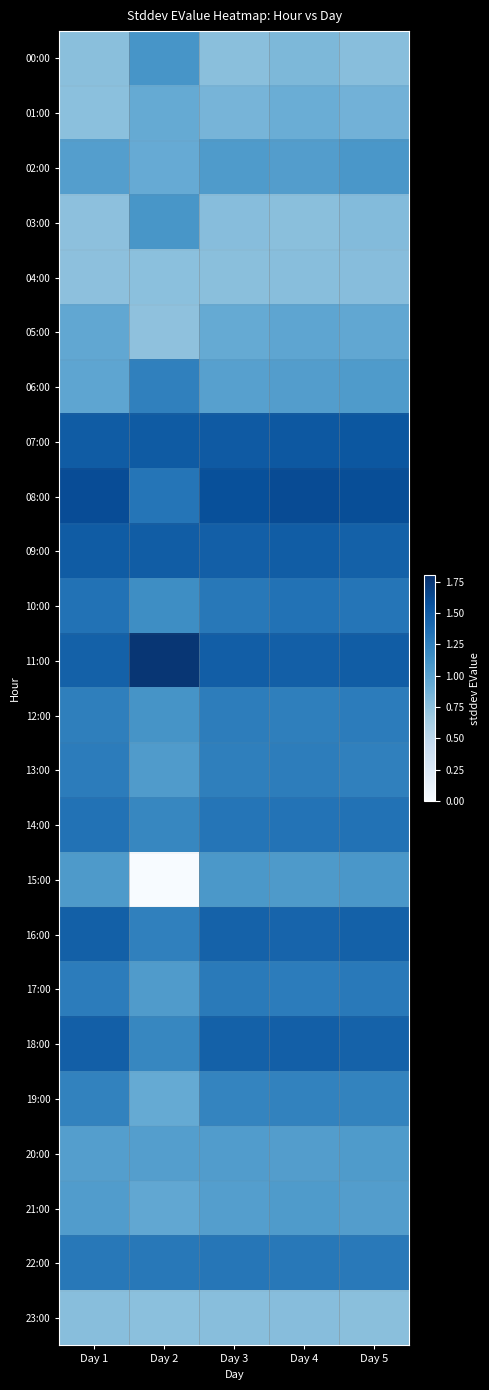

At which category is the sum across all series the highest?

Day 4